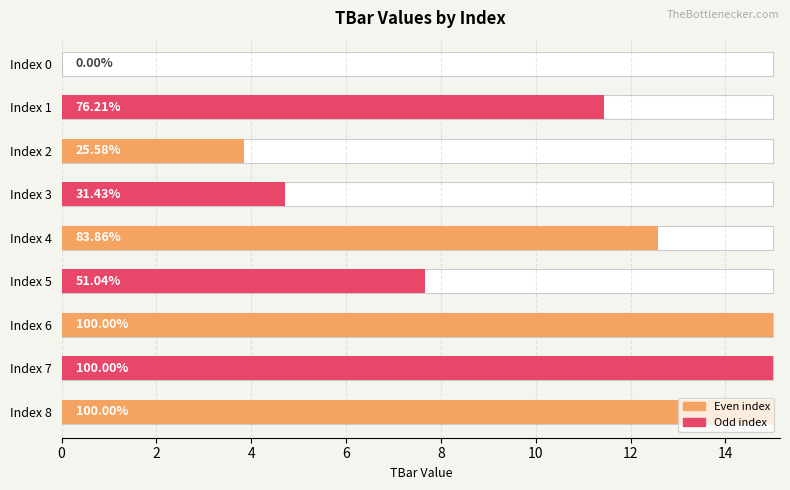

Which has a higher value, Index 2 or Index 8?

Index 8